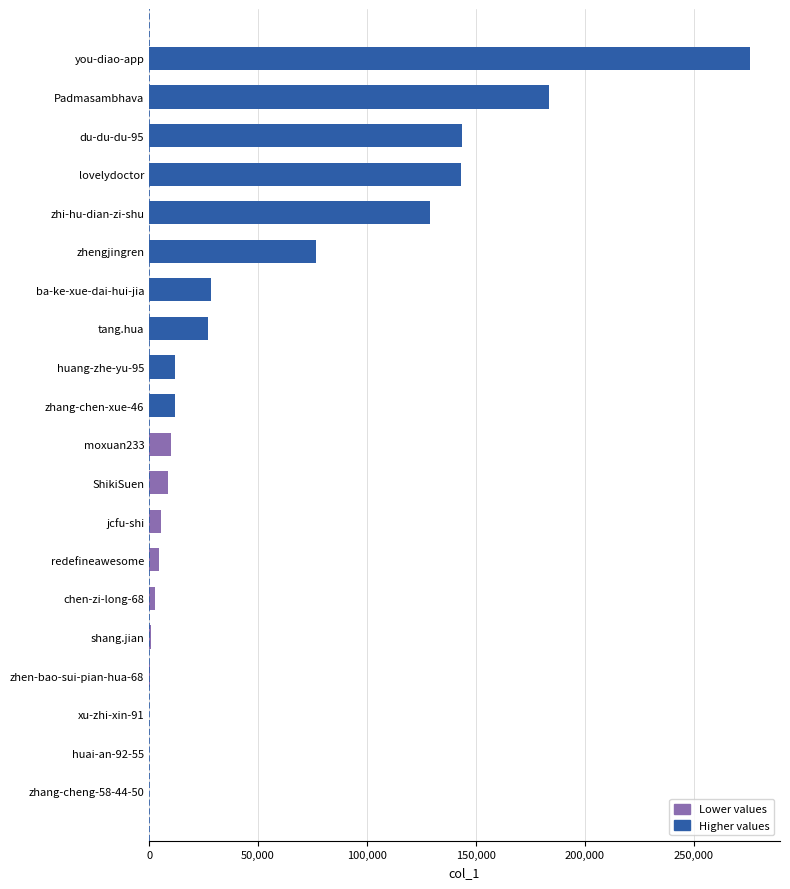

What is the sum of all values?

1063258